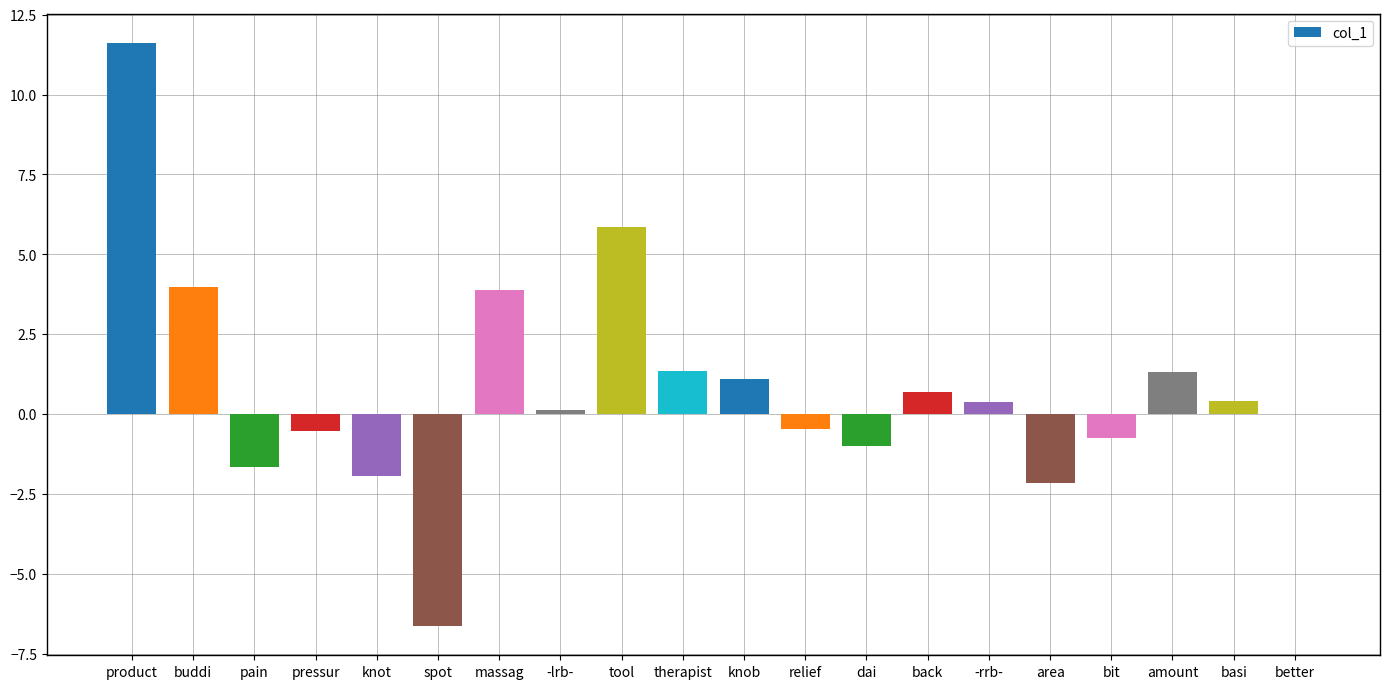

The value at -rrb- is 0.4. True or false?

True